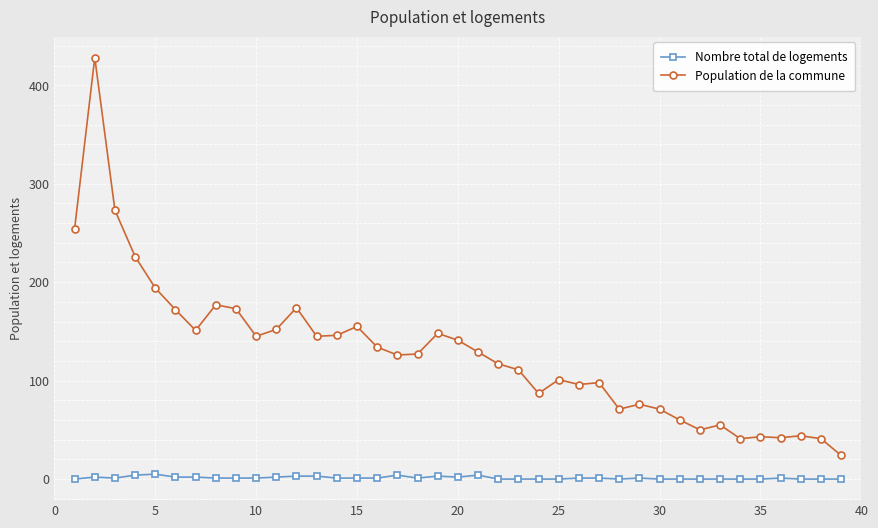

Rank the series by their average value, from lowest to highest.

Nombre total de logements, Population de la commune